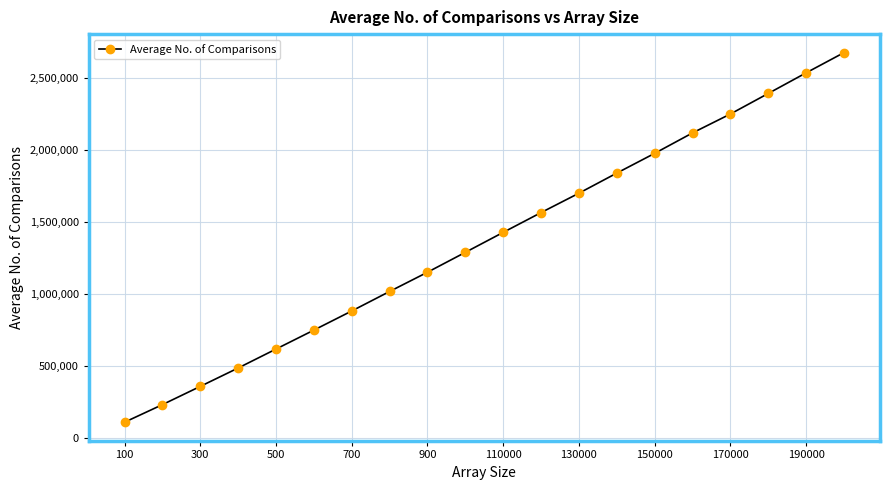

What is the maximum value shown in the chart?

2674681